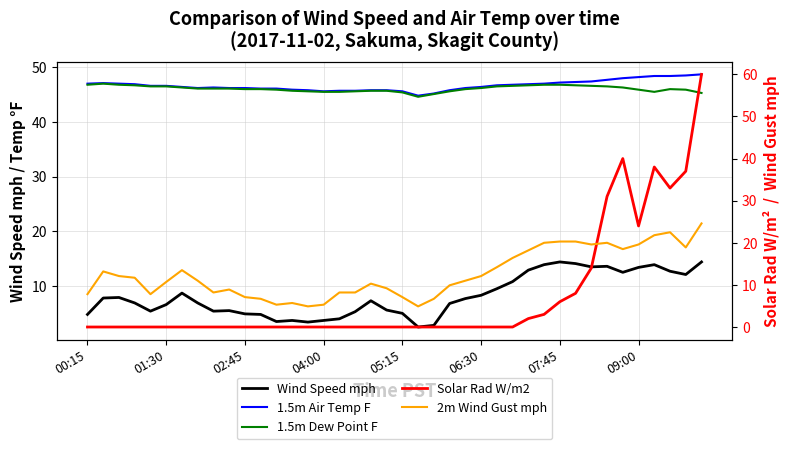

What is the difference between the maximum and minimum values in the 1.5m Air Temp F series?

3.9